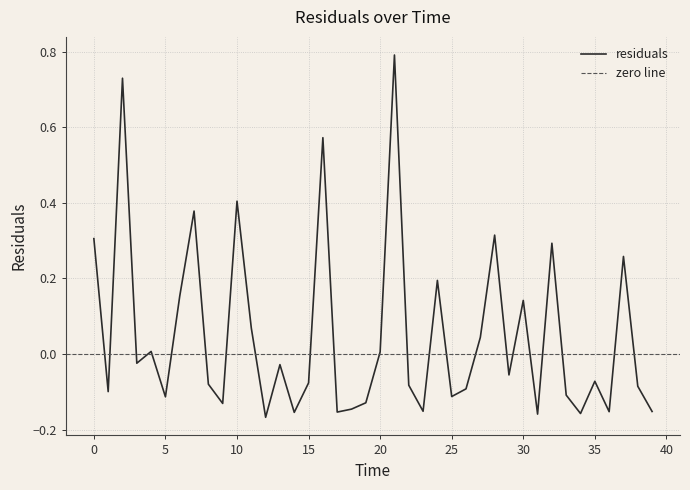

At which category does the data reach its first local peak?

2.0